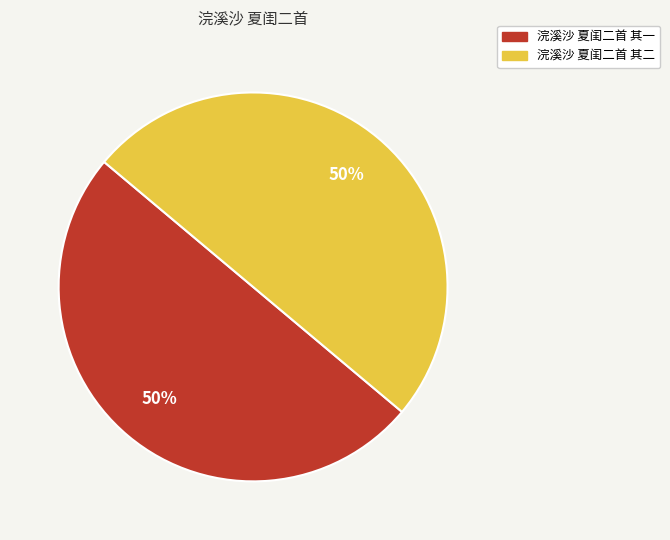

Do 浣溪沙 夏闺二首 其二 and 浣溪沙 夏闺二首 其一 together represent more than half of the pie?

Yes